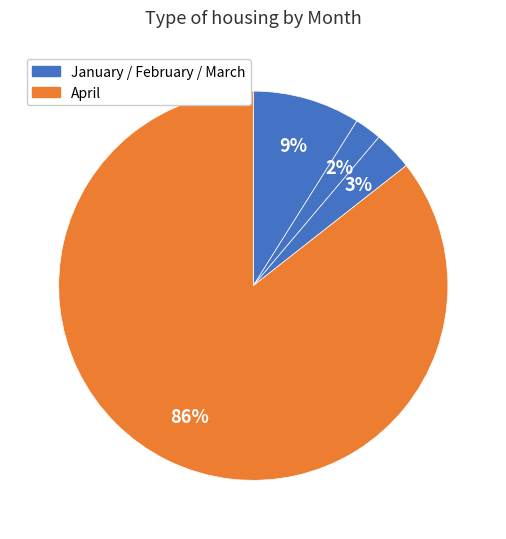

Which category has the smallest portion of the pie?

February